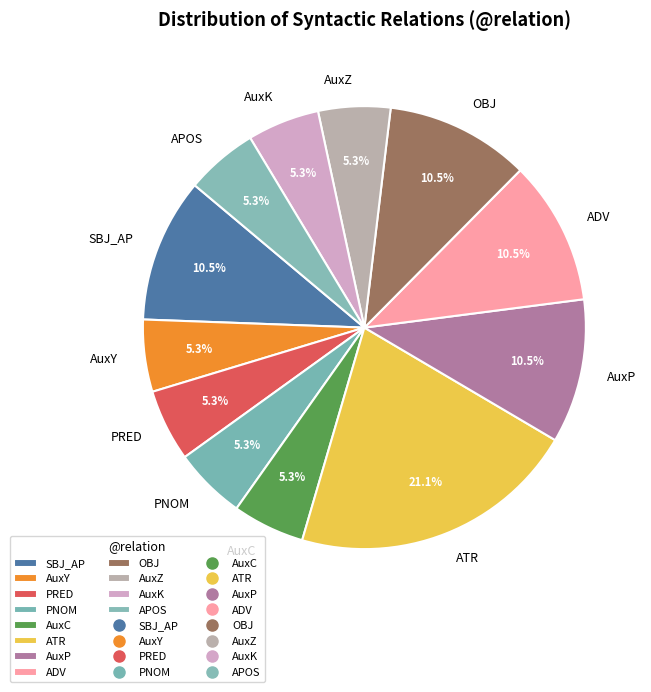

Do AuxC and OBJ together represent more than half of the pie?

No